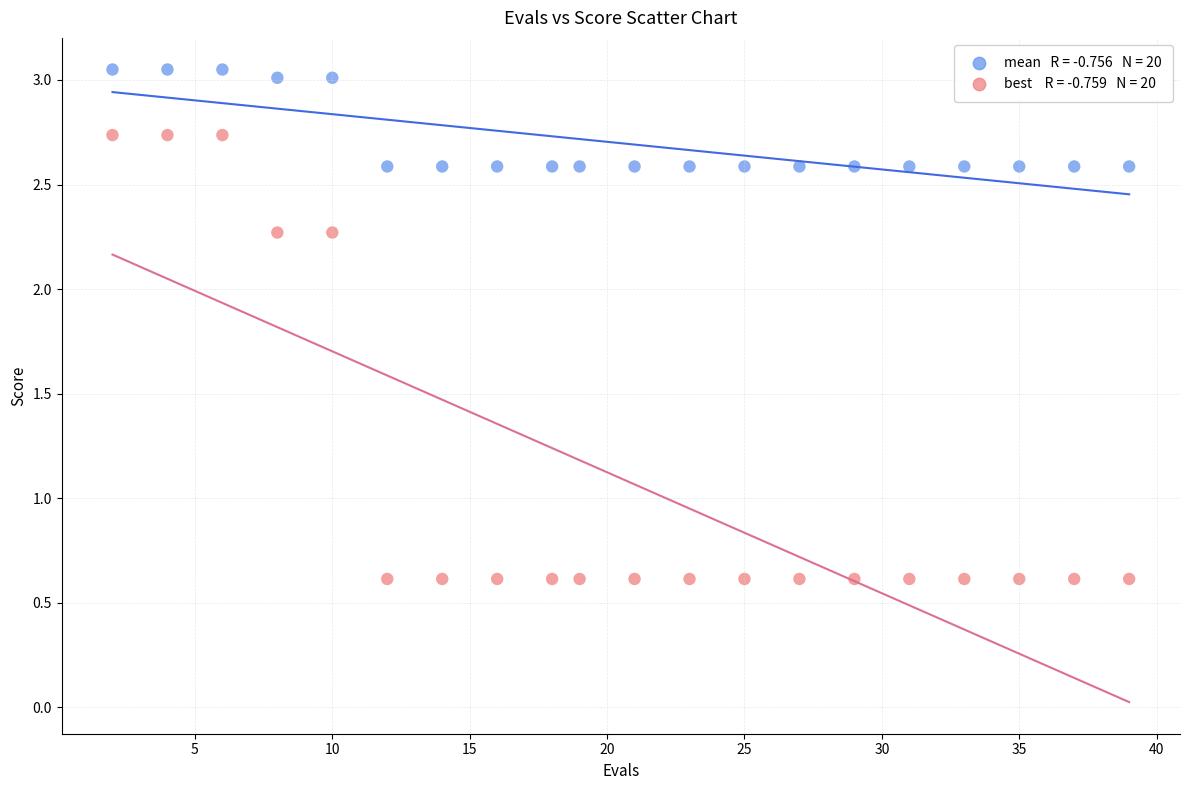

Across all data points, what is the range of X values (max minus min)?

37.0